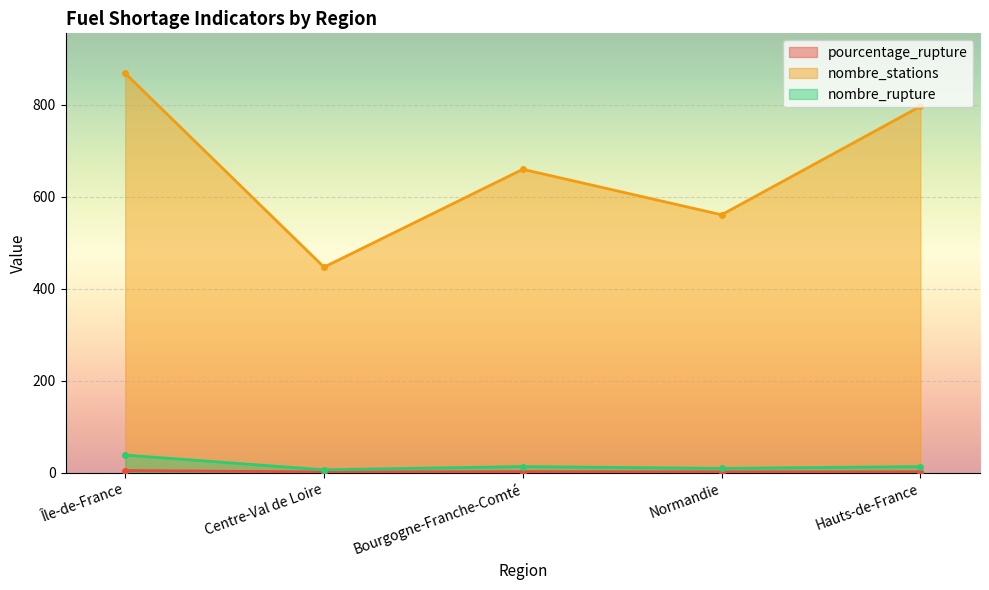

List the series in order of their peak value, lowest first.

pourcentage_rupture, nombre_rupture, nombre_stations